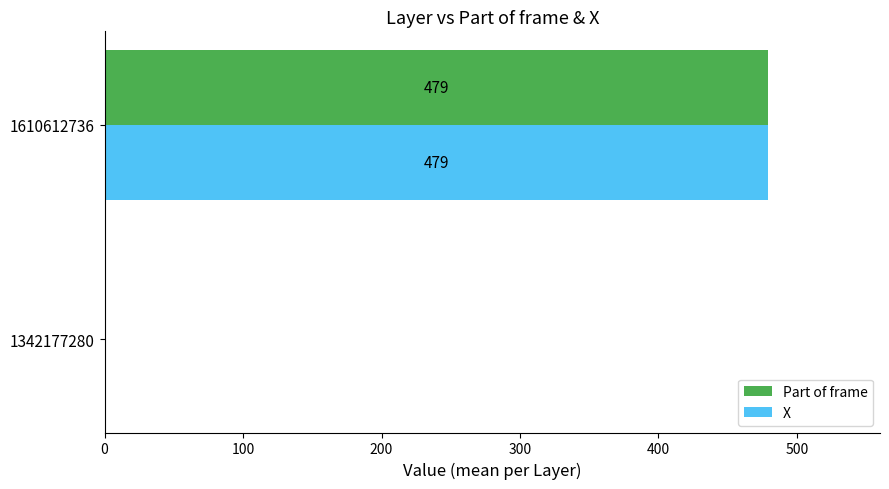

What is the sum of all Part of frame values?

479